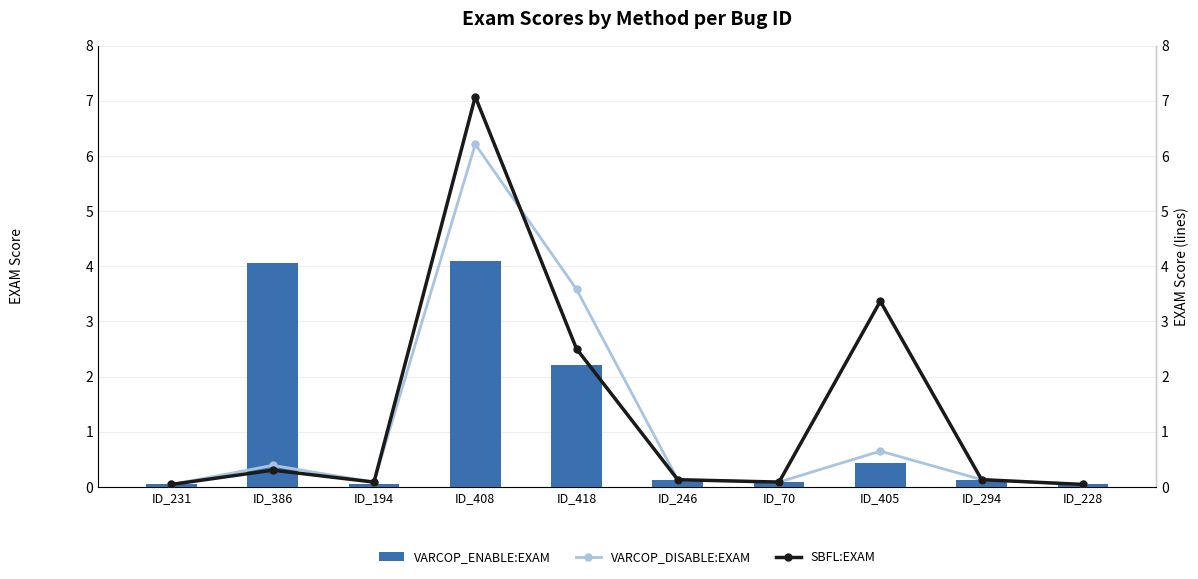

What is the value of the VARCOP_DISABLE:EXAM bar at the 8th from the left?

0.6